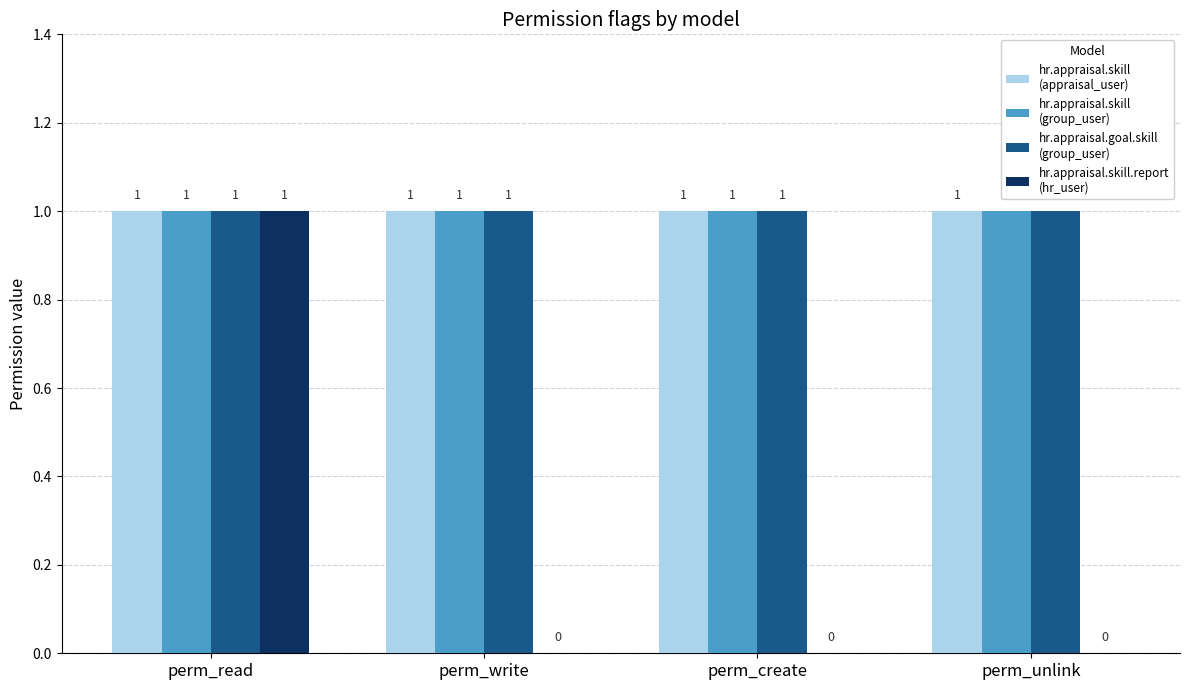

At which category is the sum across all series the highest?

perm_read